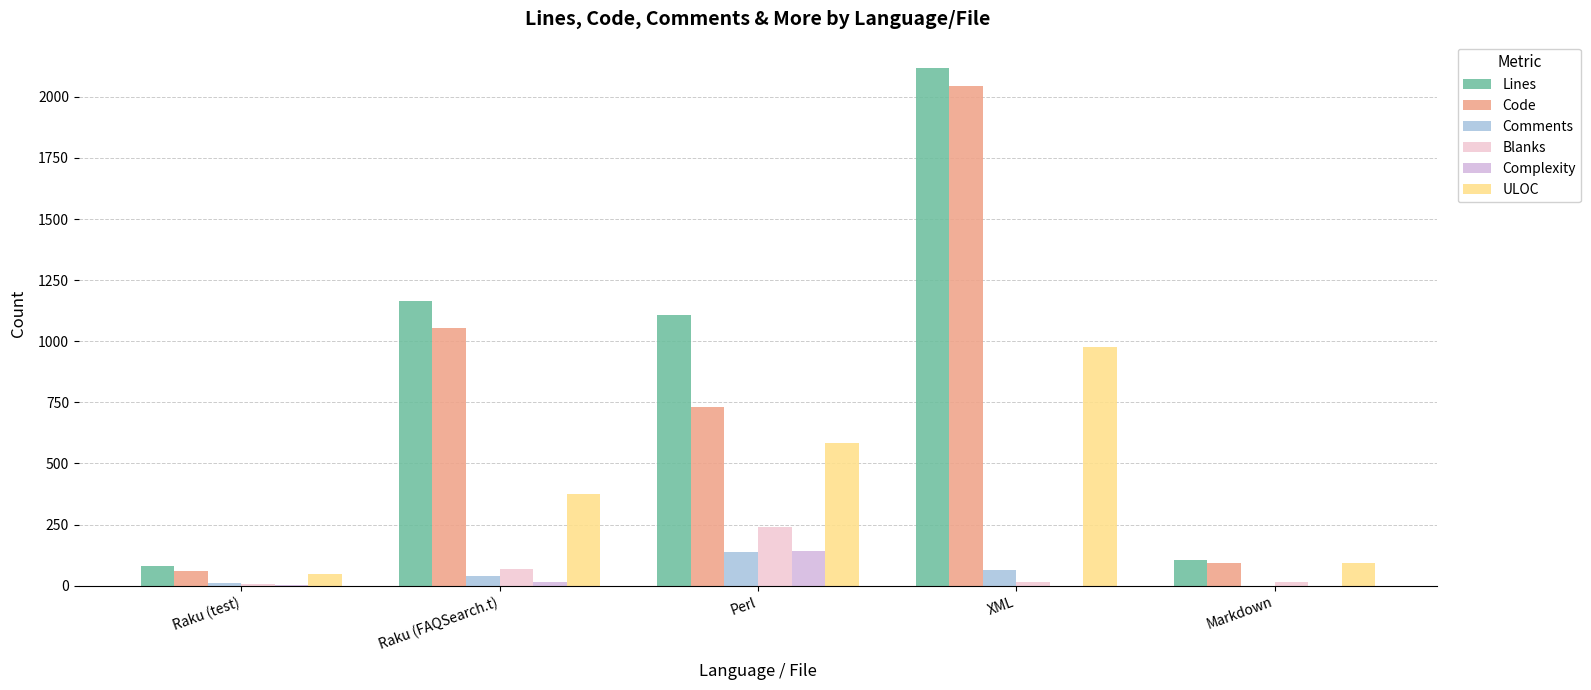

At which label does Lines reach its minimum?

Raku (test)